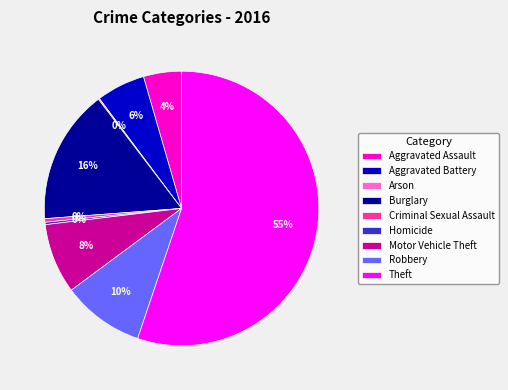

To the nearest percent, what is the difference between the Theft and Burglary slice percentages?

39%